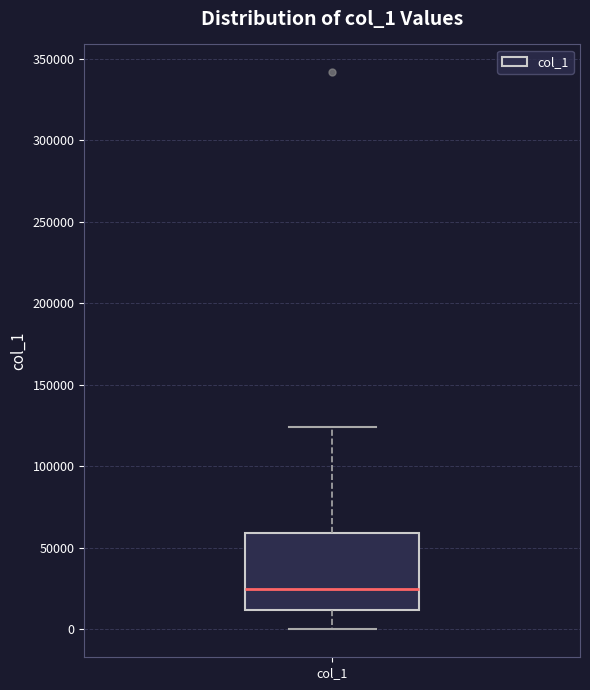

Where does the lower whisker of the box for col_1 end on the y-axis? The values are not printed on the chart, so give them approximately, as read against the axis.

0